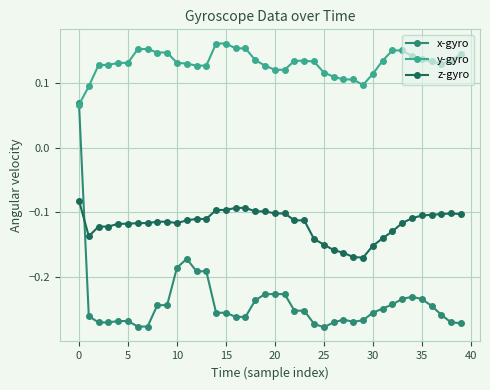

Which series has the widest spread of values?

x-gyro